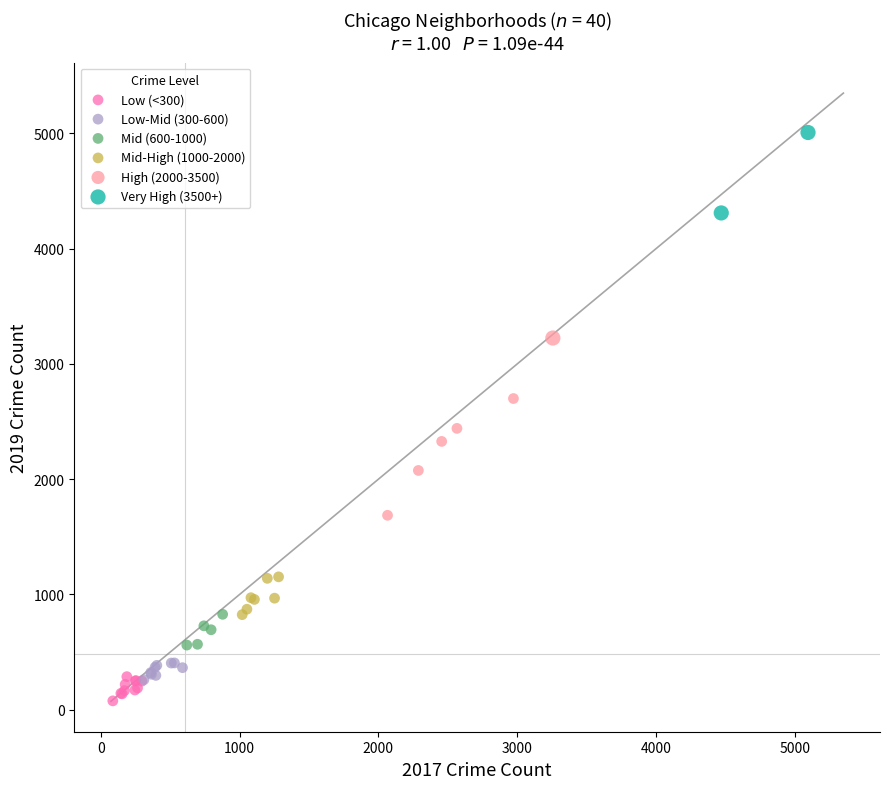

Which series contains the lowest Y value?

Low (<300)